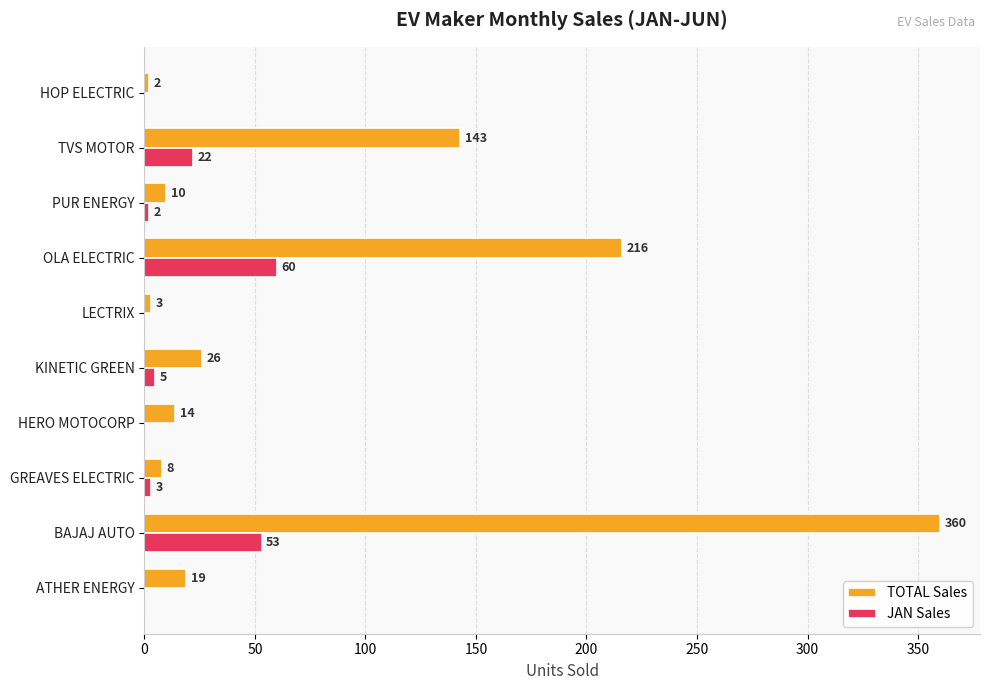

Between GREAVES ELECTRIC and KINETIC GREEN, which series saw the biggest shift?

TOTAL Sales